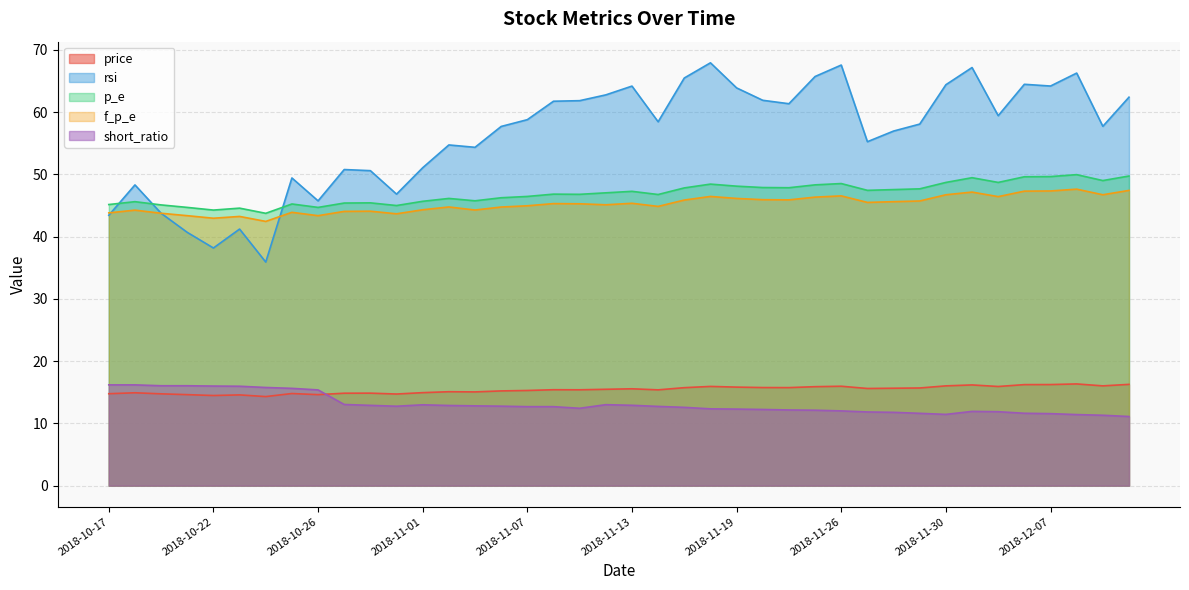

What is the difference between the highest and lowest values at 2018-11-27?

43.4